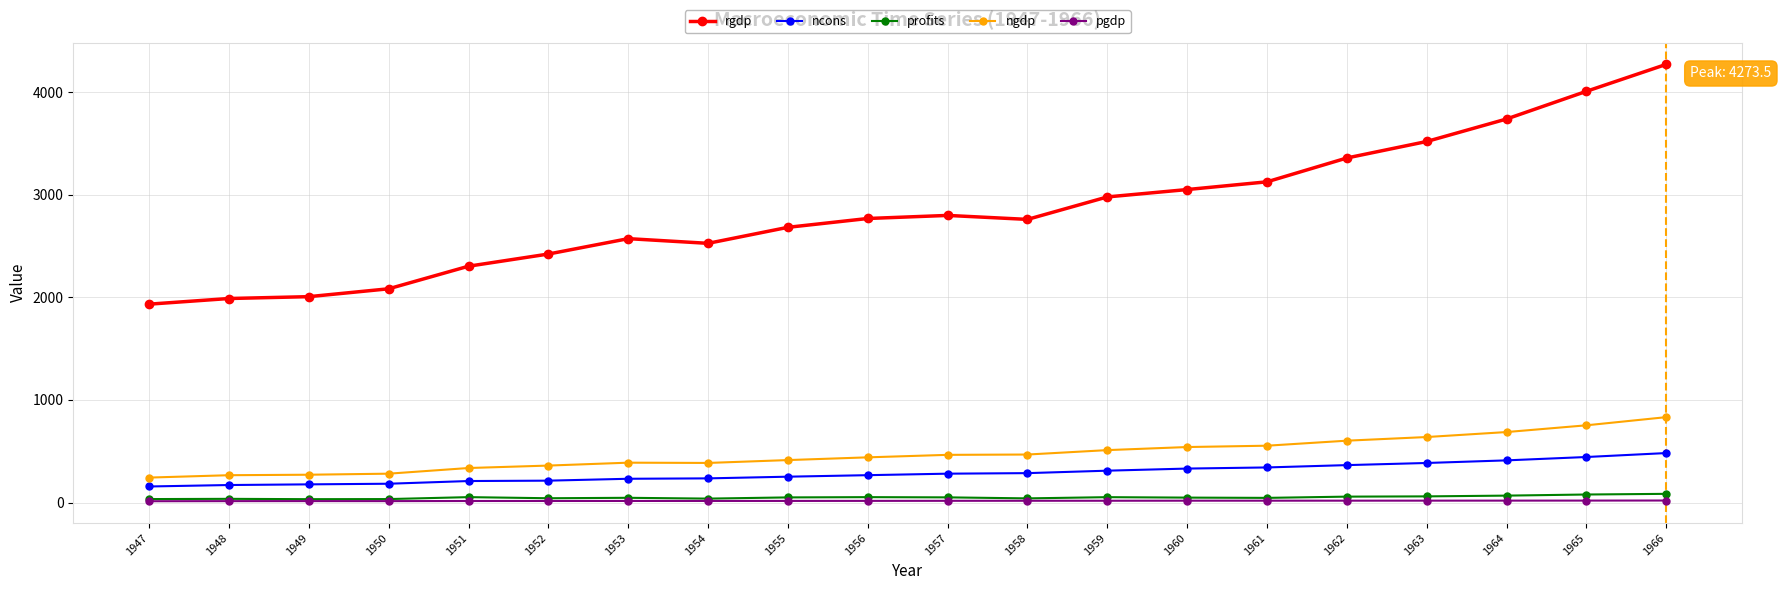

Is the value of rgdp at 1952 greater than the value of ngdp at 1950?

Yes